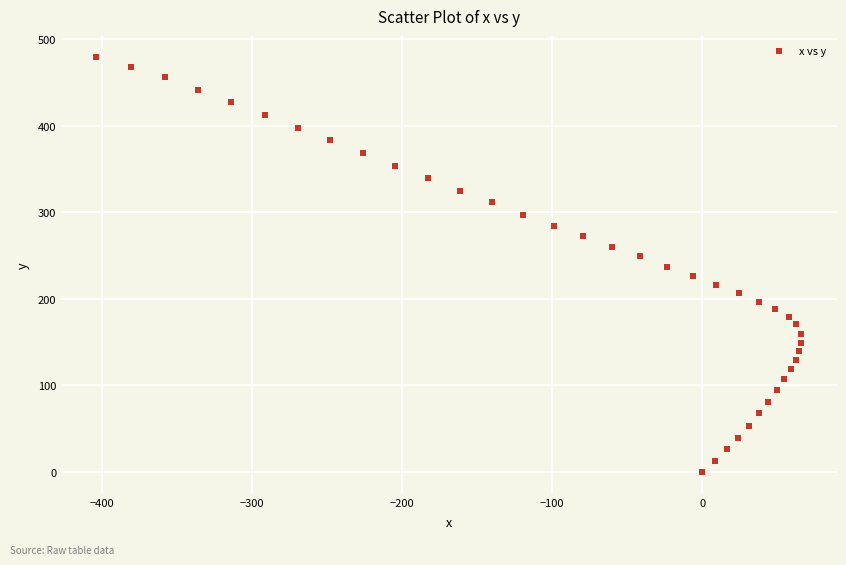

What is the range of Y values (max minus min)?

479.5